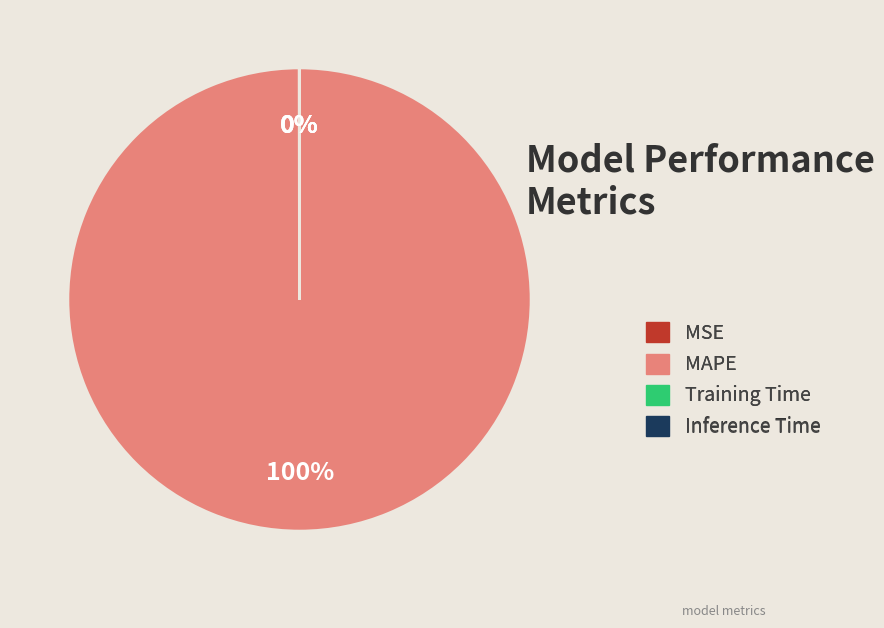

To the nearest percent, what is the difference between the largest and smallest slice percentages?

100%